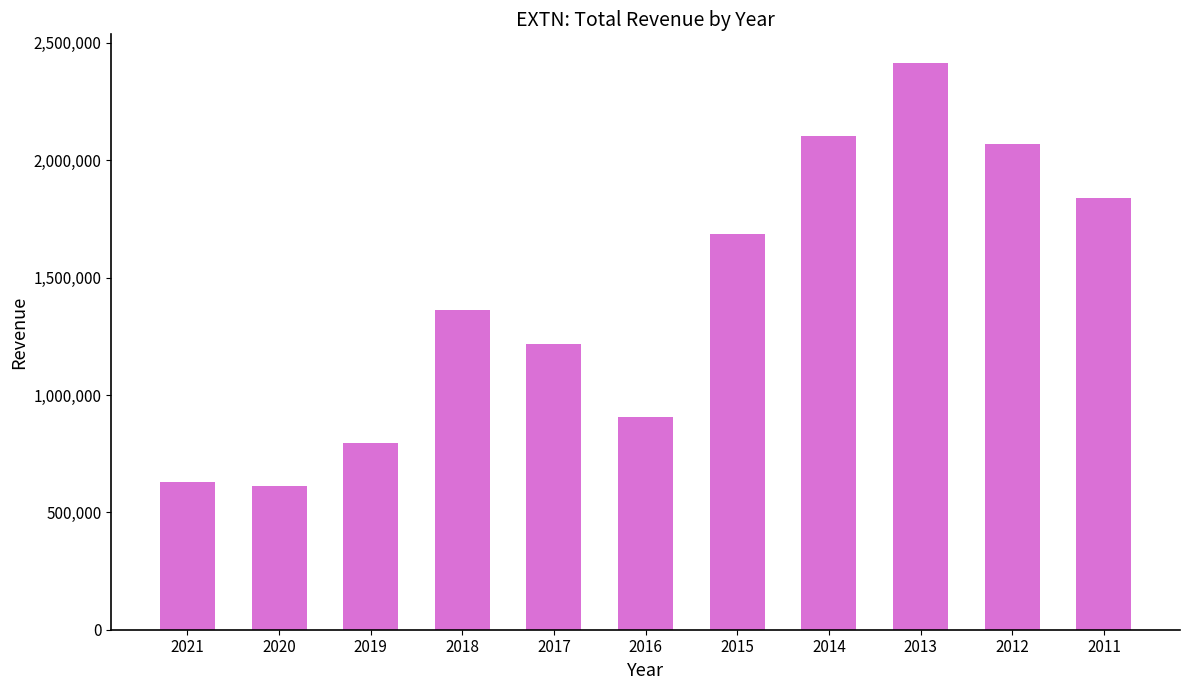

Is it true that the value at 2012 is 2068700?

True